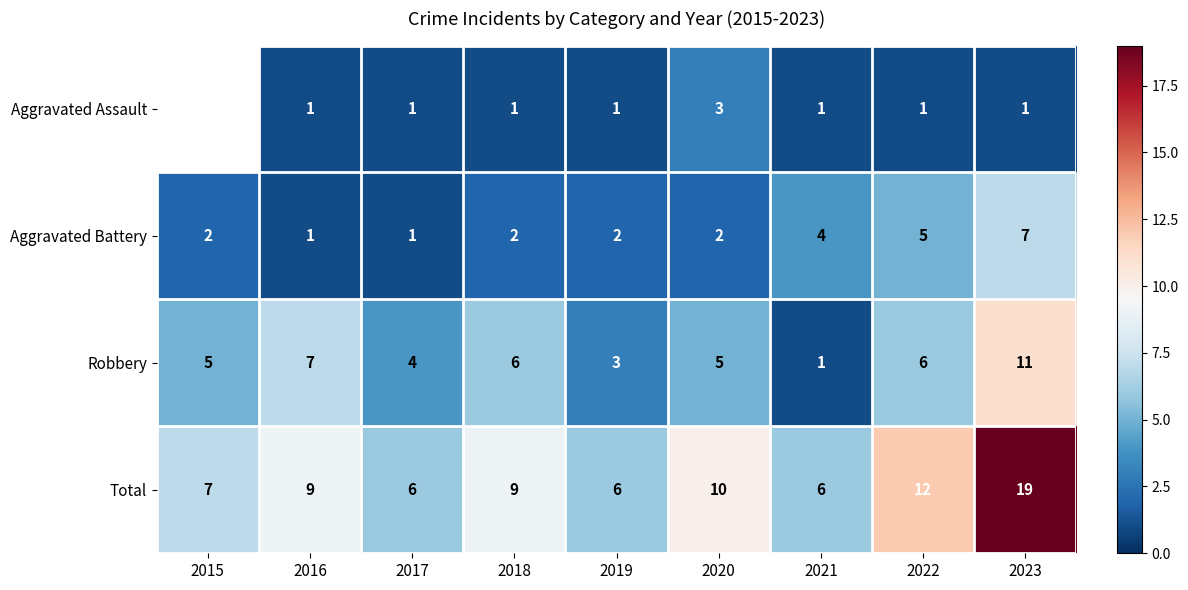

What is the sum of the Total values at 2018 and 2019?

15